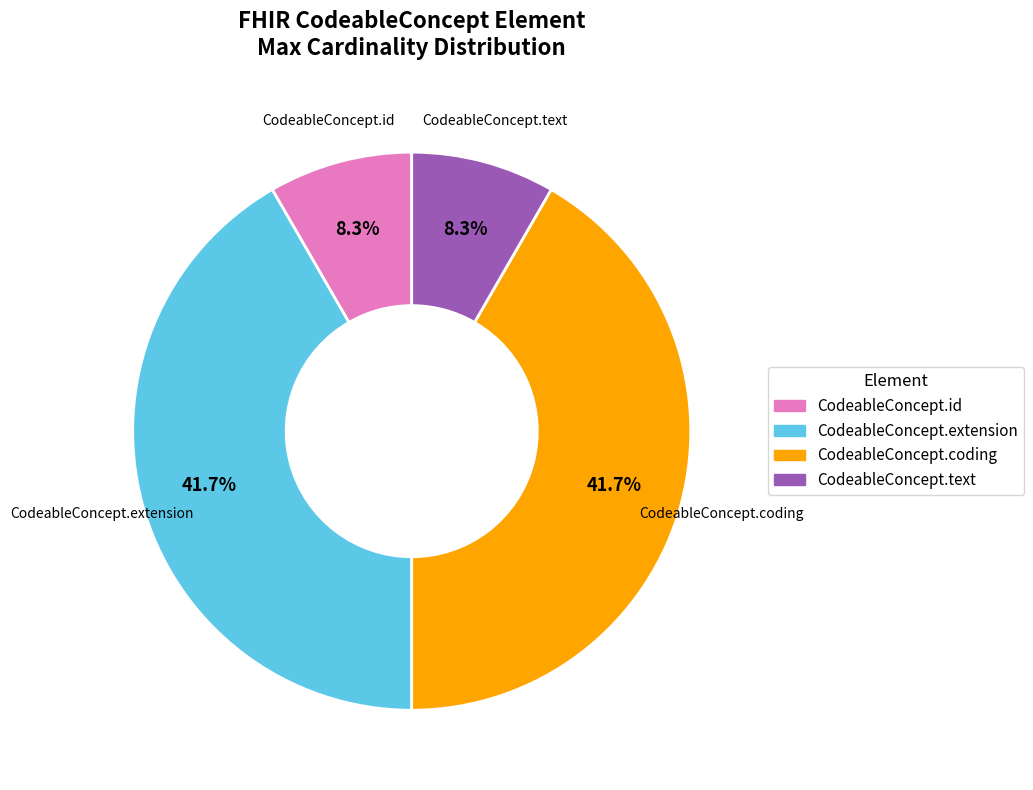

Does any single category account for the majority?

No